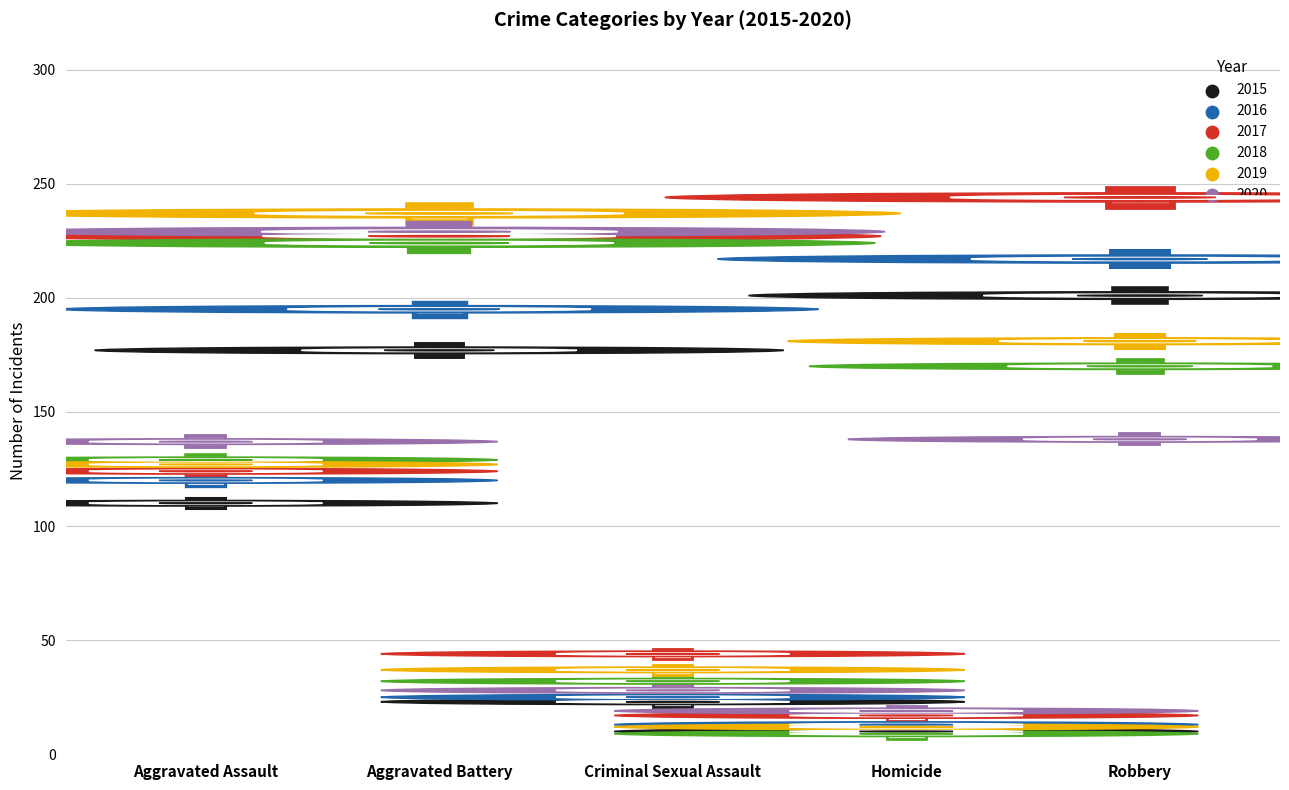

At which category is the sum across all series the highest?

Aggravated Battery